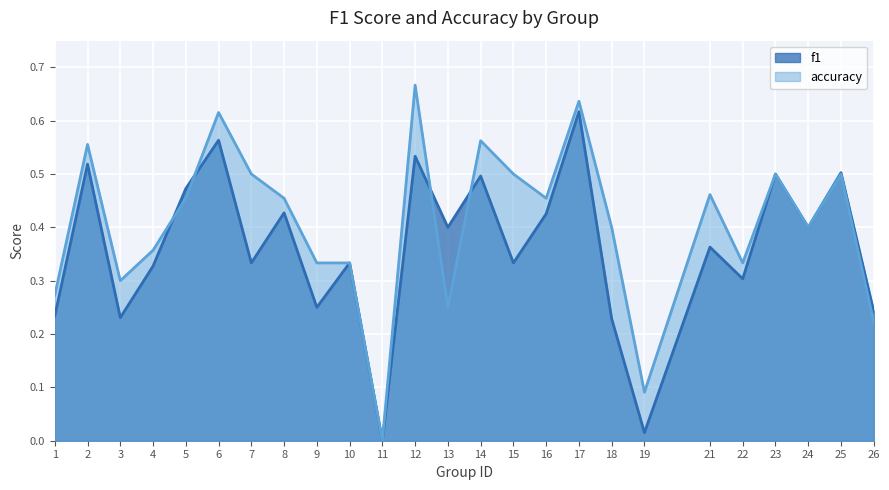

How many intersections are there between accuracy and f1?

4